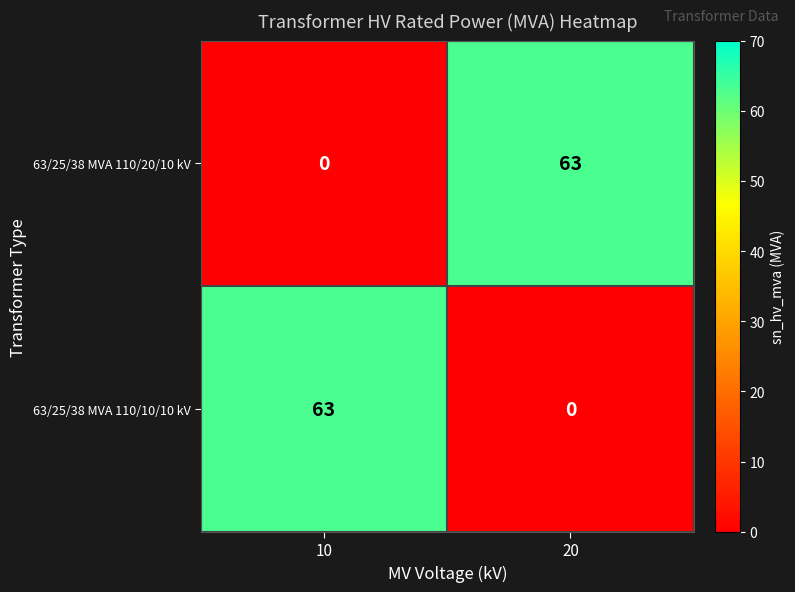

Where is 63/25/38 MVA 110/10/10 kV nearest to the value 31?

20